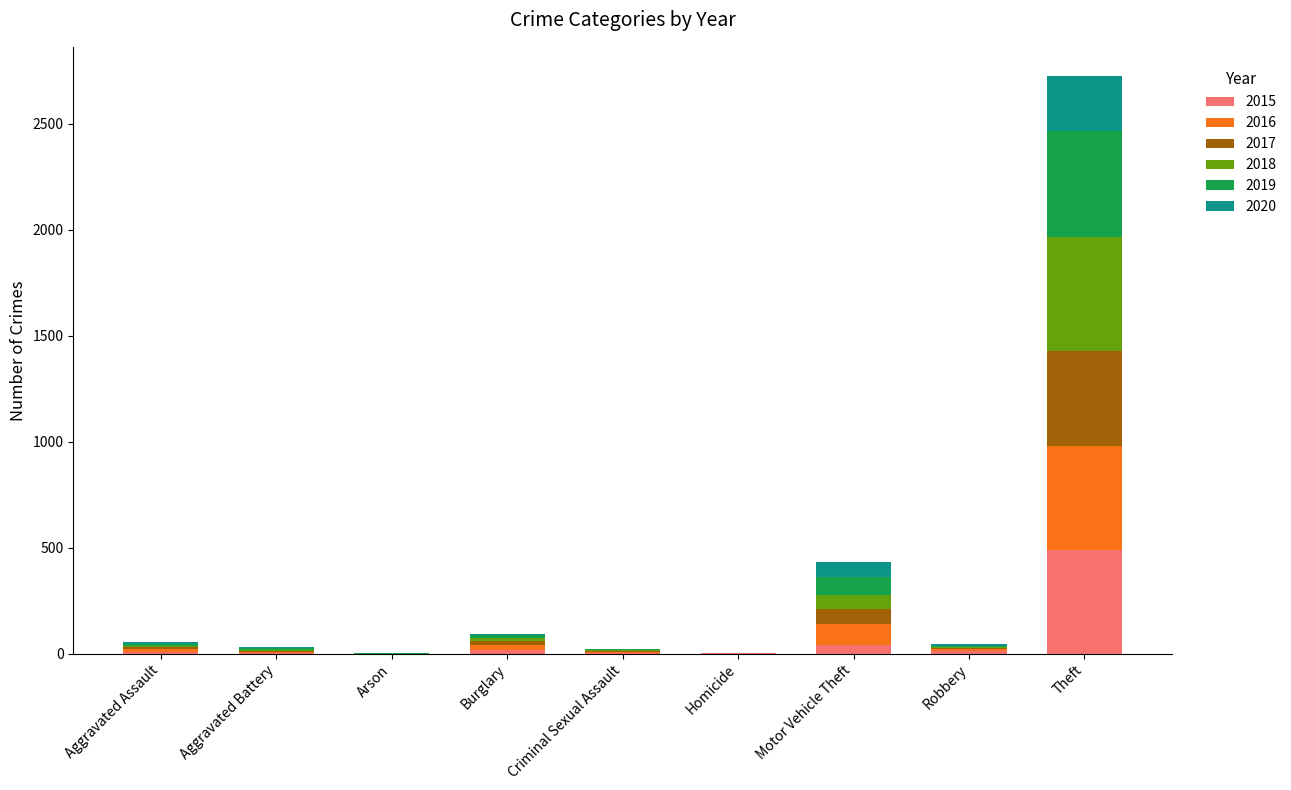

At which category is the sum across all series the highest?

Theft